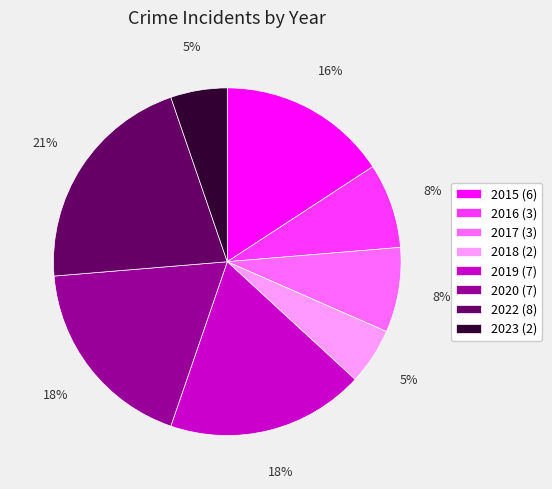

How many segments does this pie chart have?

8